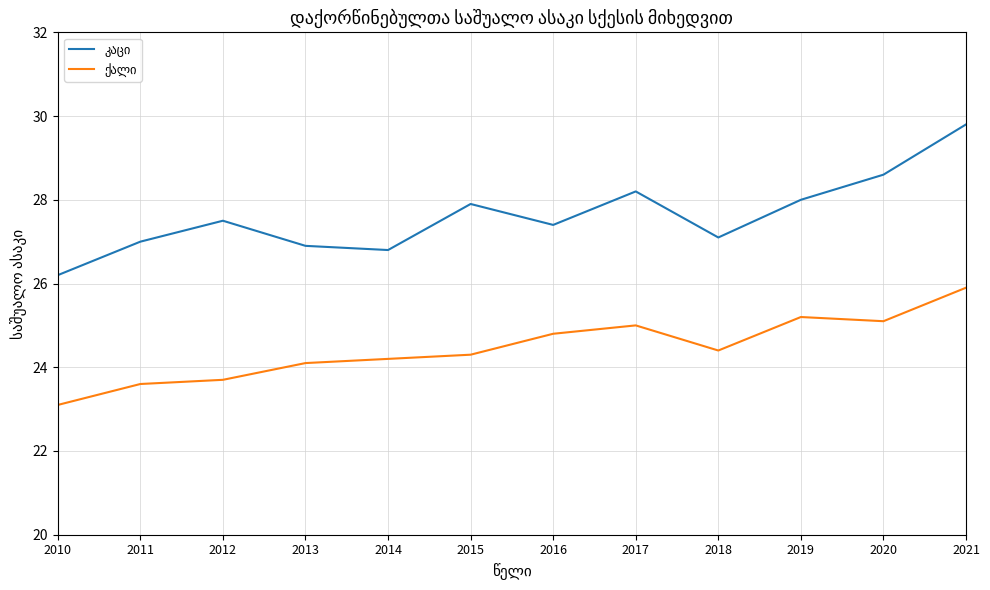

What is the total value across all series at 2021?

55.7